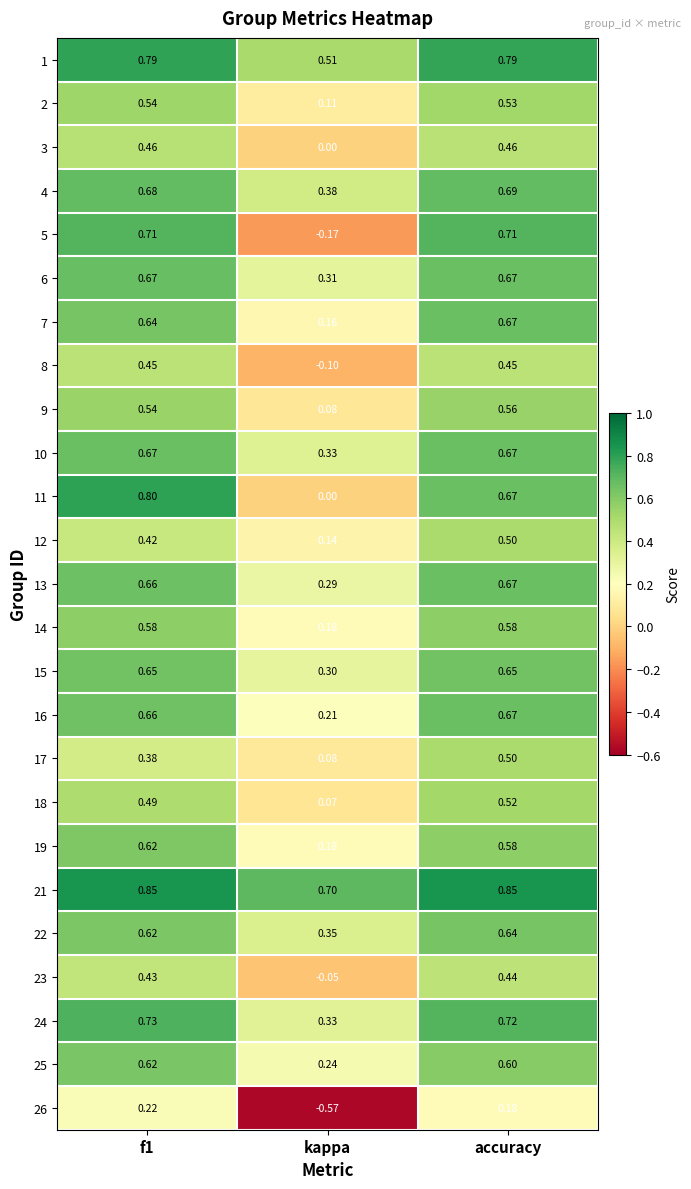

Which category has the lowest value across all series?

kappa